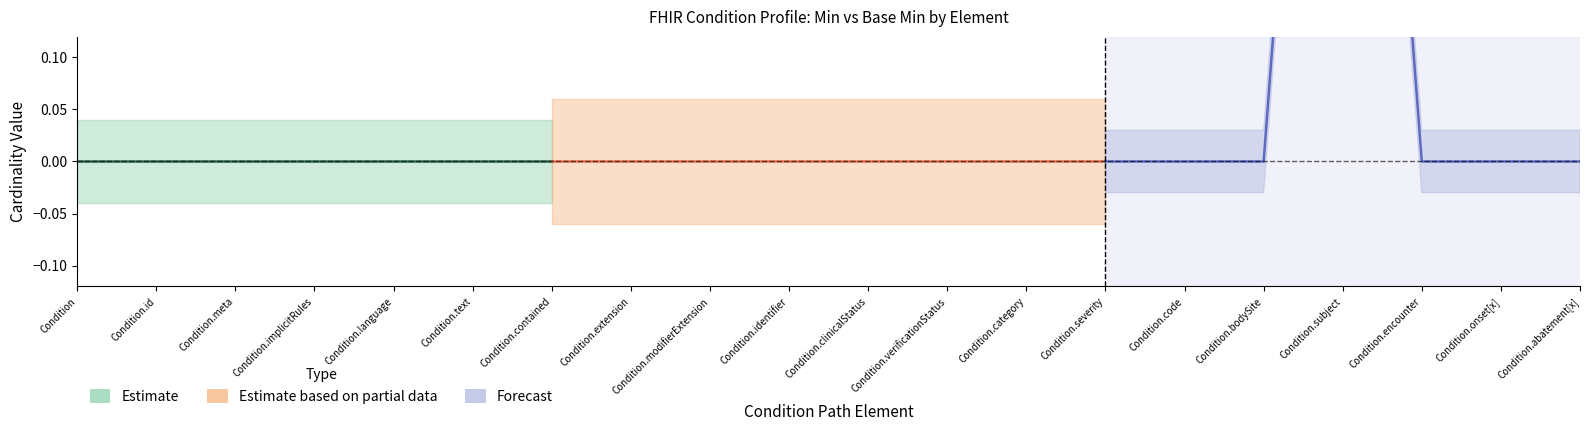

The value of Estimate at Condition.severity is 1. True or false?

False